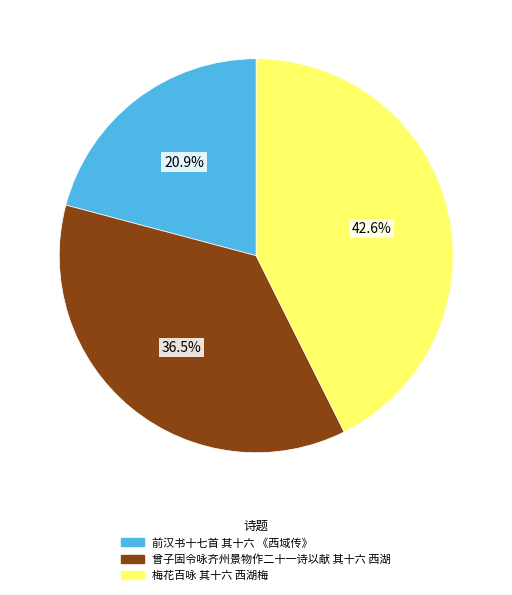

What is the ratio of the value at 梅花百咏 其十六 西湖梅 to the value at 曾子固令咏齐州景物作二十一诗以献 其十六 西湖?

1.2